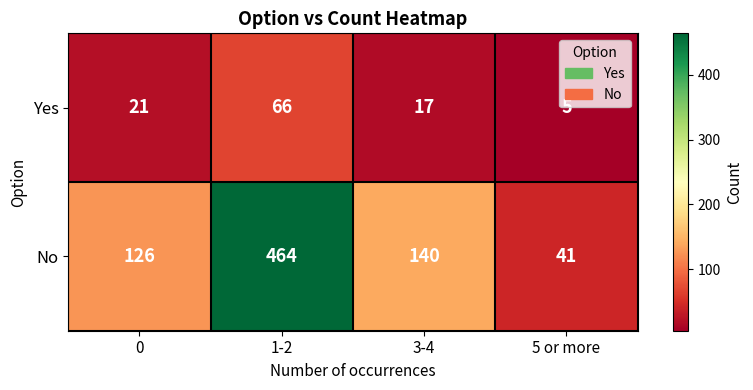

What is the minimum value for No?

41